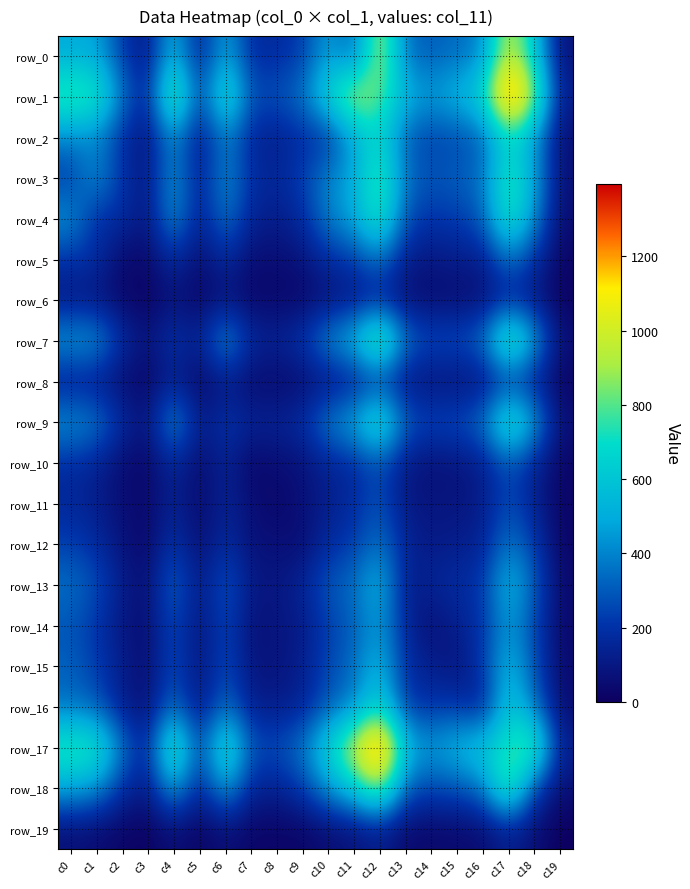

Is it true that row_1 equals 438 at c7?

False